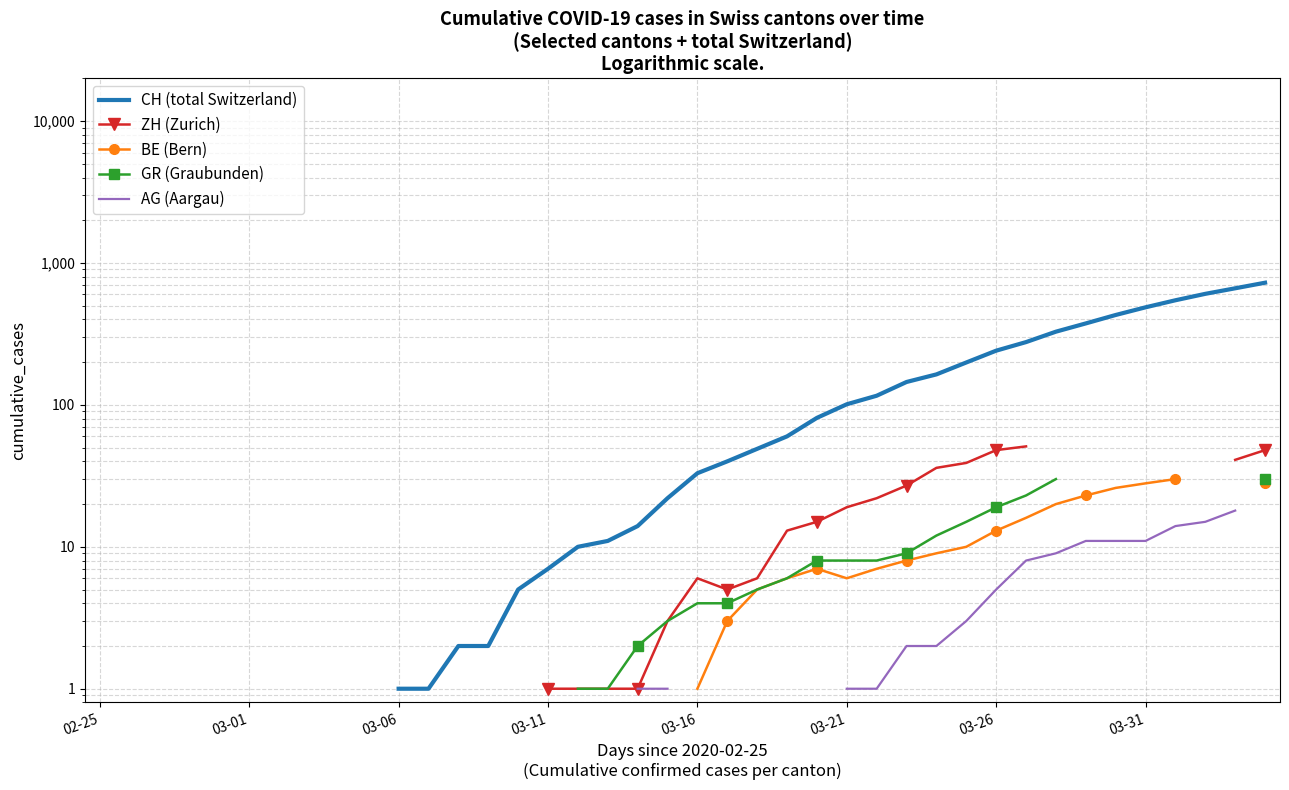

What is the label of the 17th point from the left?

16